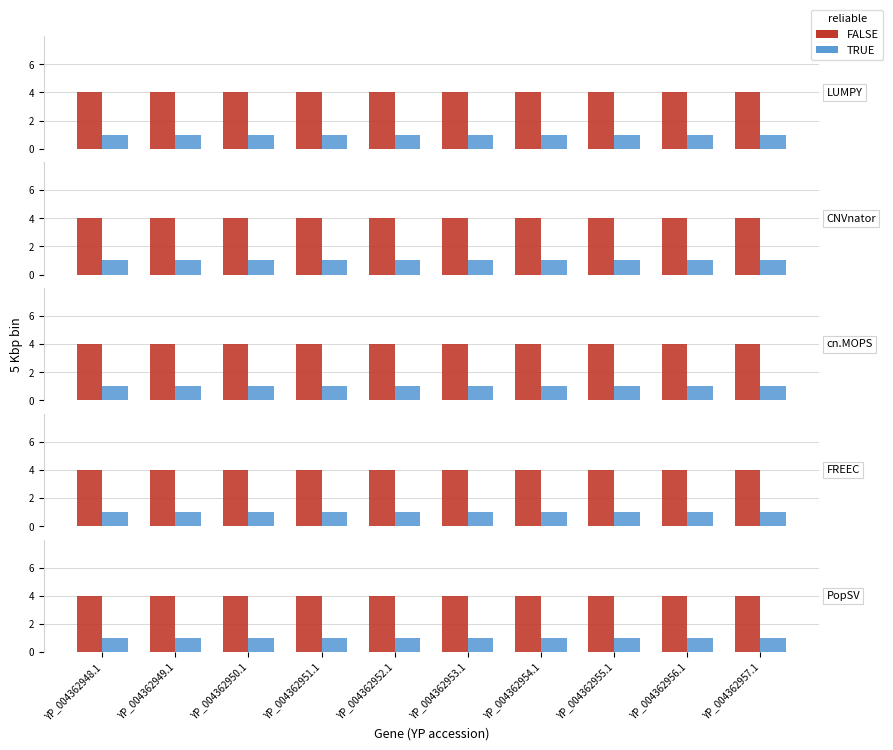

The FALSE series shows 4 at YP_004362951.1. True or false?

True